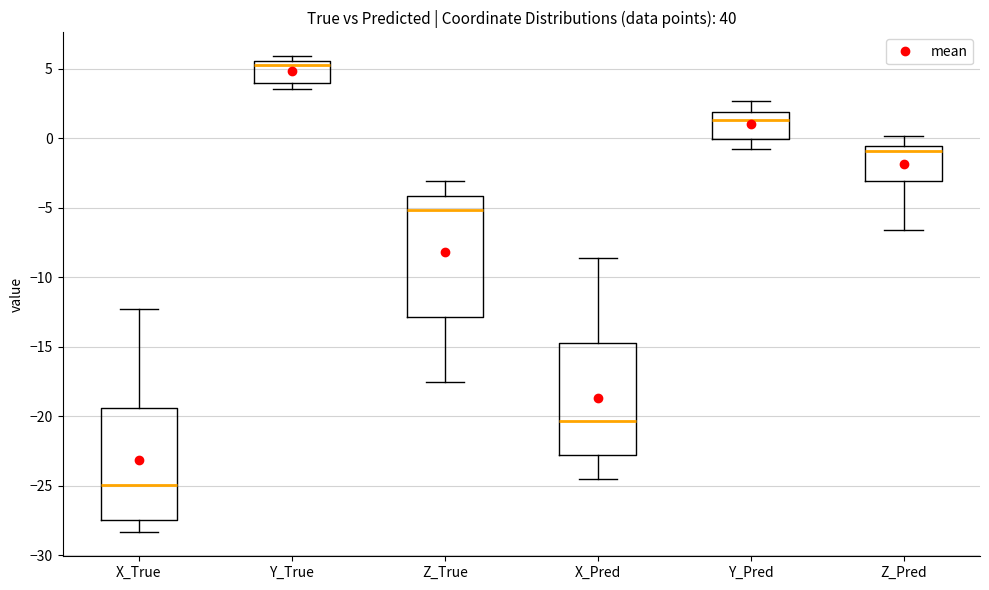

Reading left to right, read every box against the y-axis: the position of its median line, the range the box covers, and the ends of its whiskers. The values are not printed on the chart, so give them approximately, as read against the axis.

X_True: median -25.0, box -27.5 to -19.5, whiskers -28.5 to -12.5
Y_True: median 5.5 (just below the box's upper edge), box 4.0 to 5.5, whiskers 3.5 to 6.0
Z_True: median -5.0, box -13.0 to -4.0, whiskers -17.5 to -3.0
X_Pred: median -20.5, box -23.0 to -14.5, whiskers -24.5 to -8.5
Y_Pred: median 1.5, box 0.0 to 2.0, whiskers -1.0 to 2.5
Z_Pred: median -1.0, box -3.0 to -0.5, whiskers -6.5 to 0.0